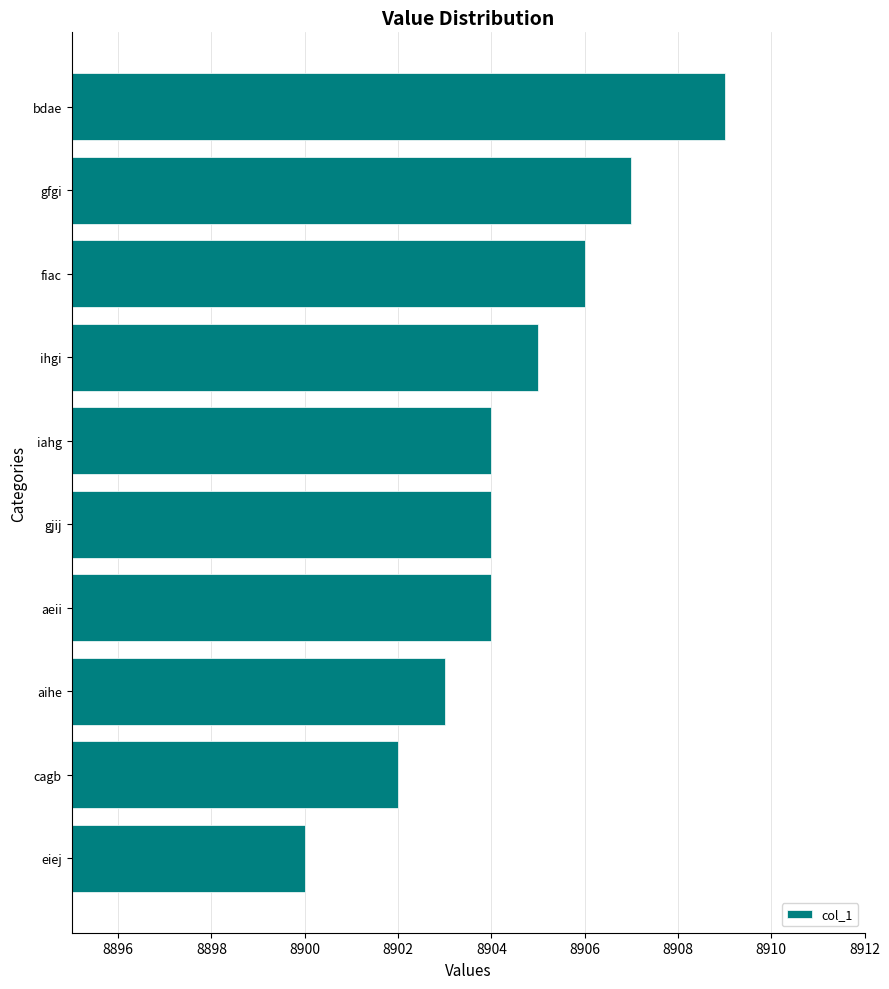

Between bdae and aihe, which is larger?

bdae